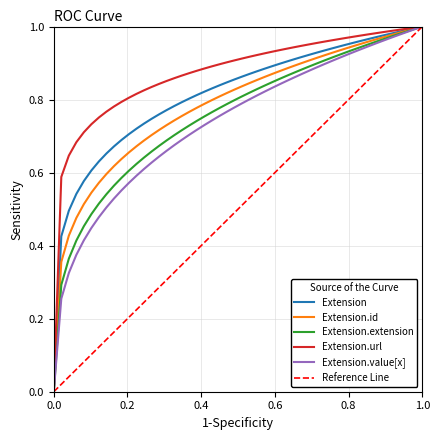

True or false: Extension.url has more than 0 interior local peaks.

False